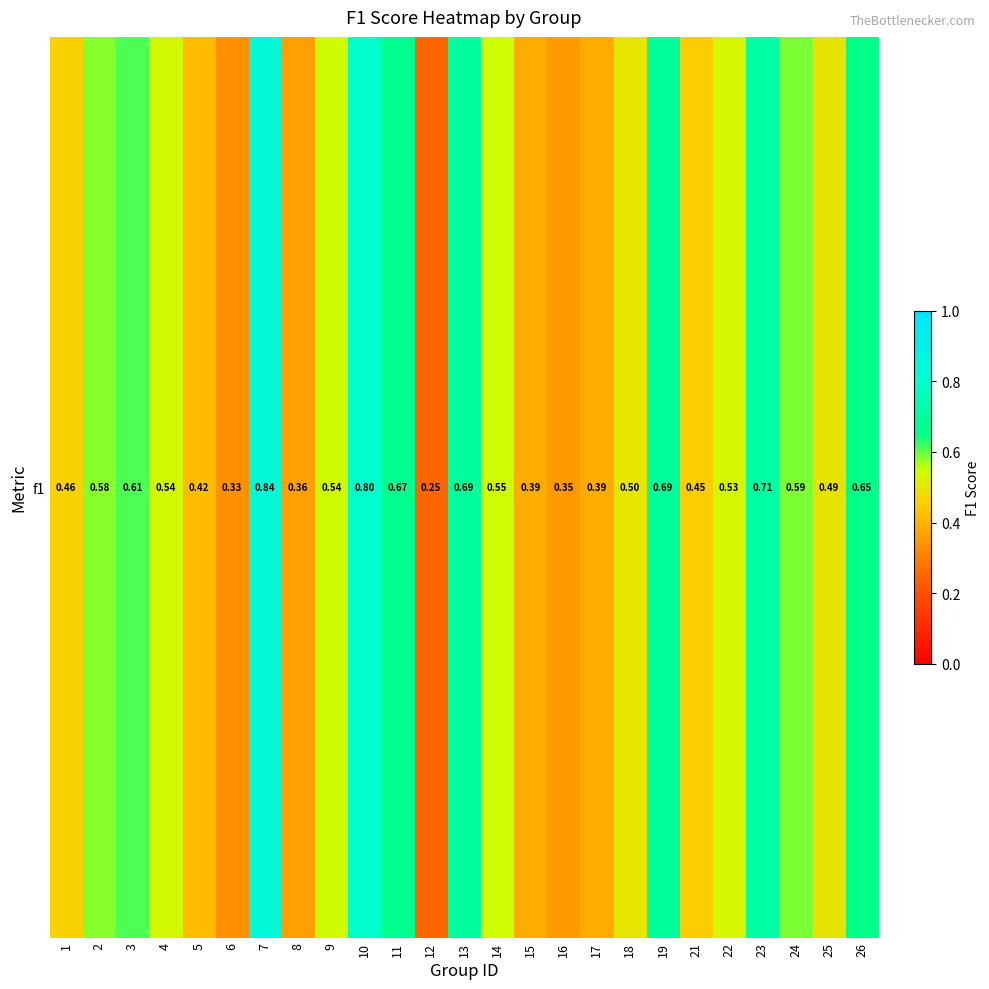

What is the greatest value displayed?

0.8